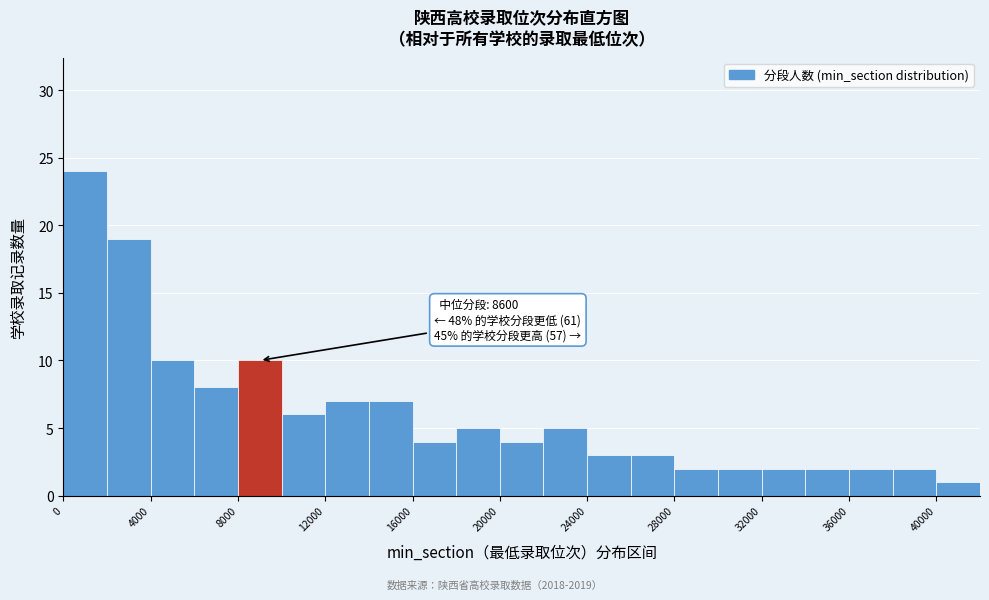

Which range on the x-axis has the tallest bar?

0 to 2000